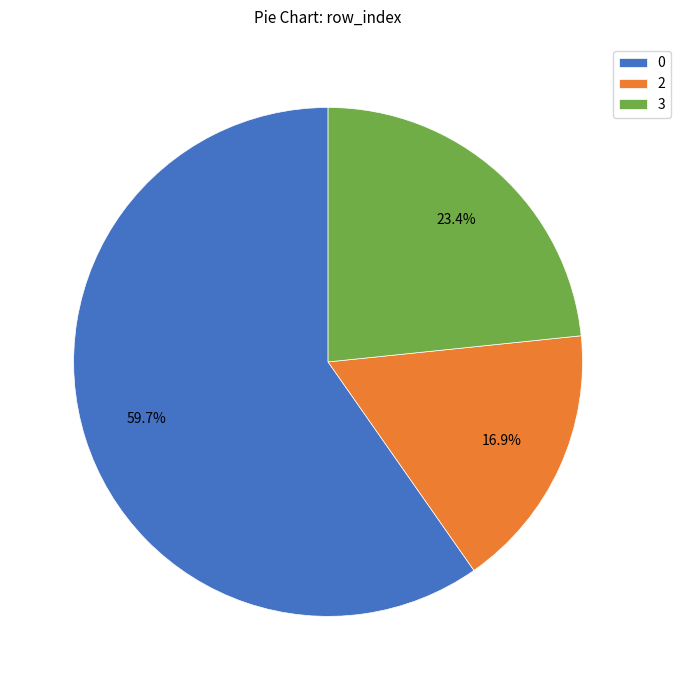

Rank the categories by value from lowest to highest.

2, 3, 0